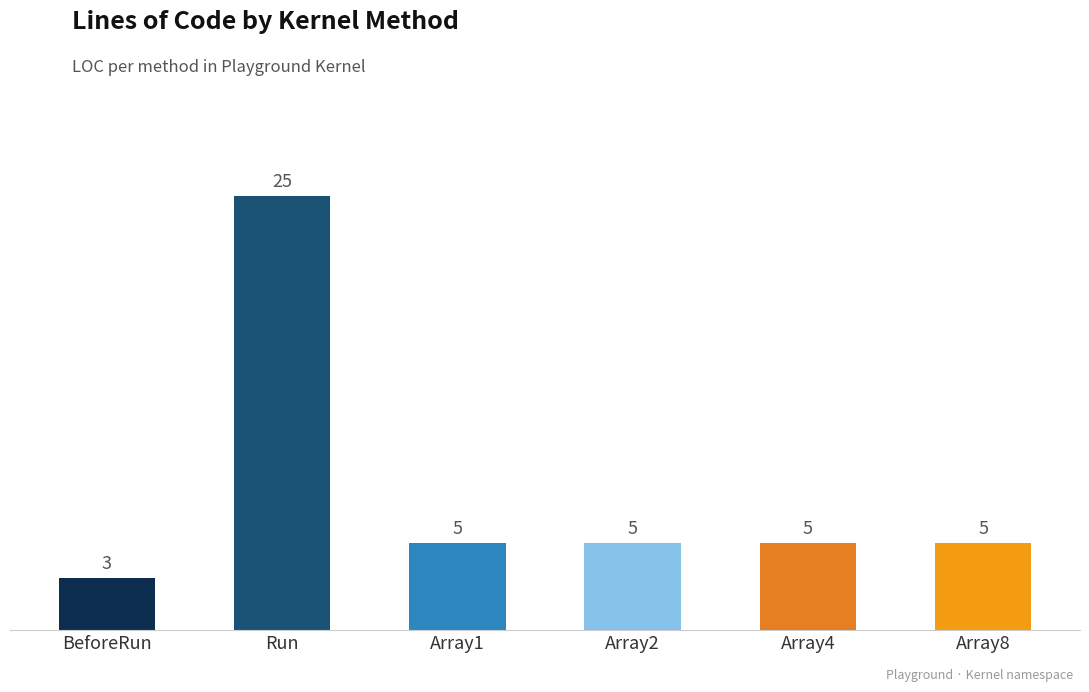

Reading left to right, what are all the values shown in this chart?

BeforeRun=3	Run=25	Array1=5	Array2=5	Array4=5	Array8=5